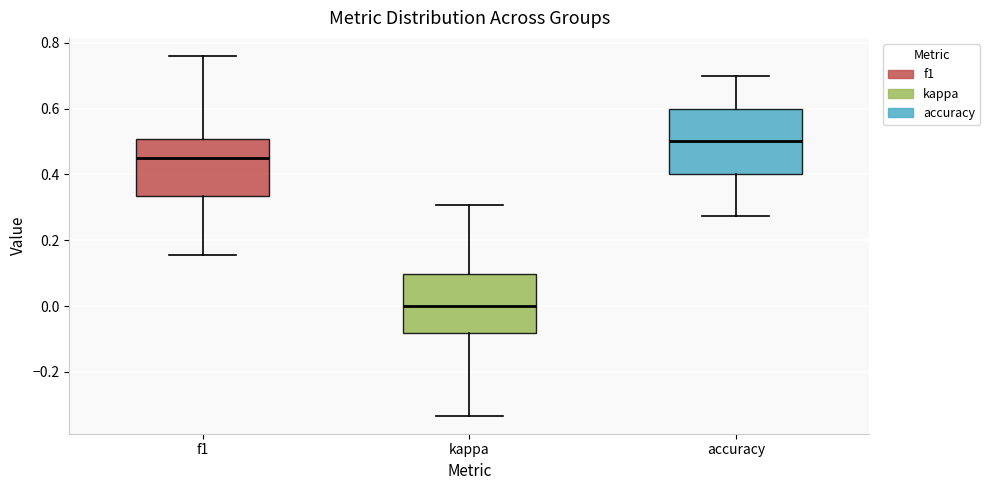

Which box has the lowest median line?

kappa